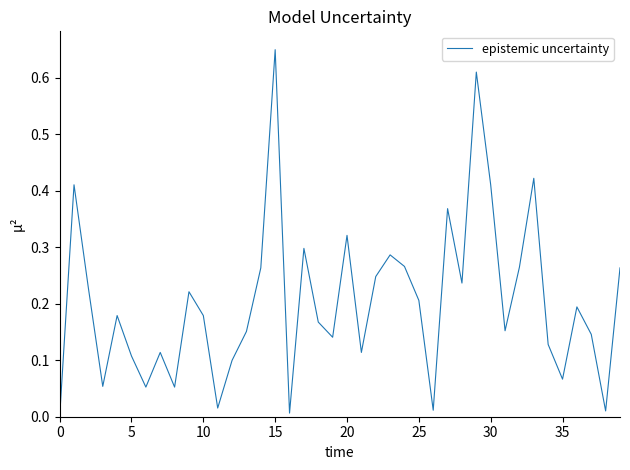

Count the number of categories in the chart.

40